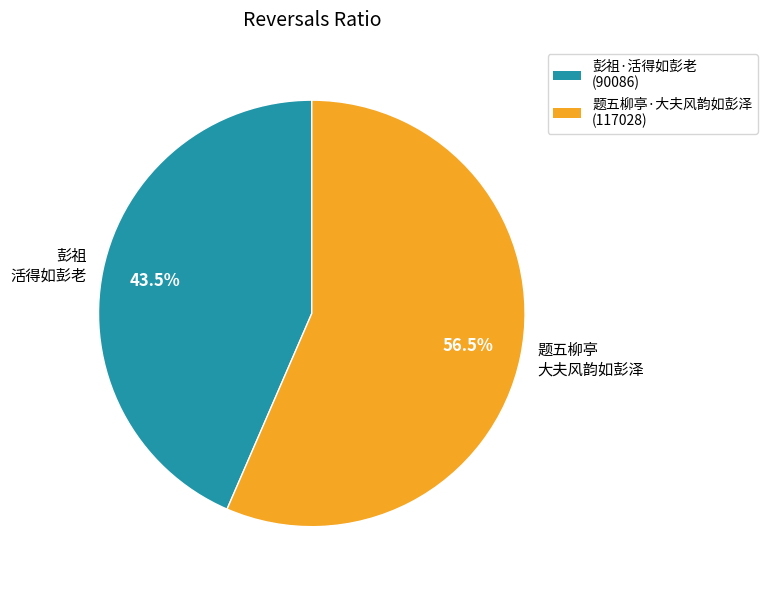

To the nearest percent, what is the average slice percentage?

50%